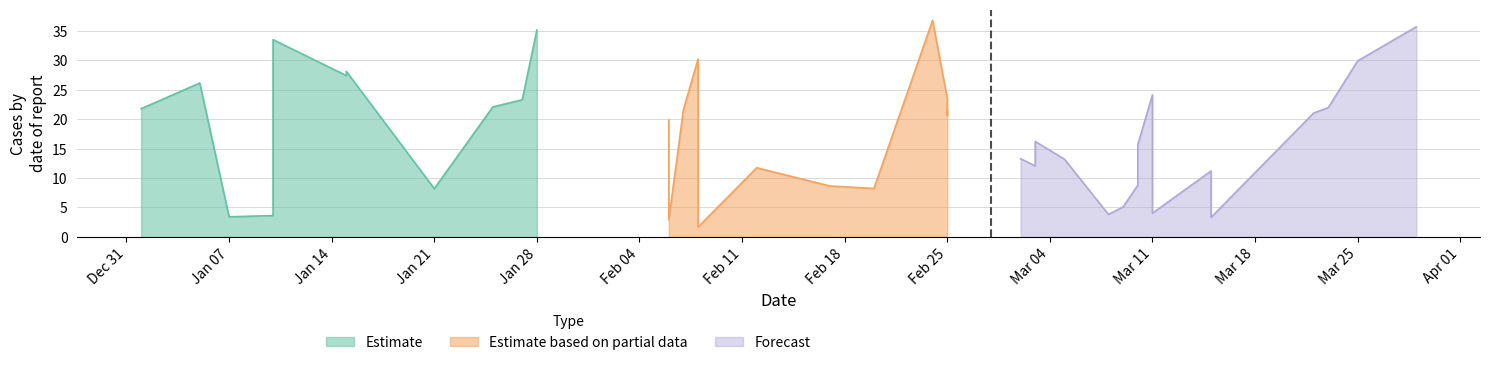

What is the approximate value of gross income at 2019-02-06?

19.9